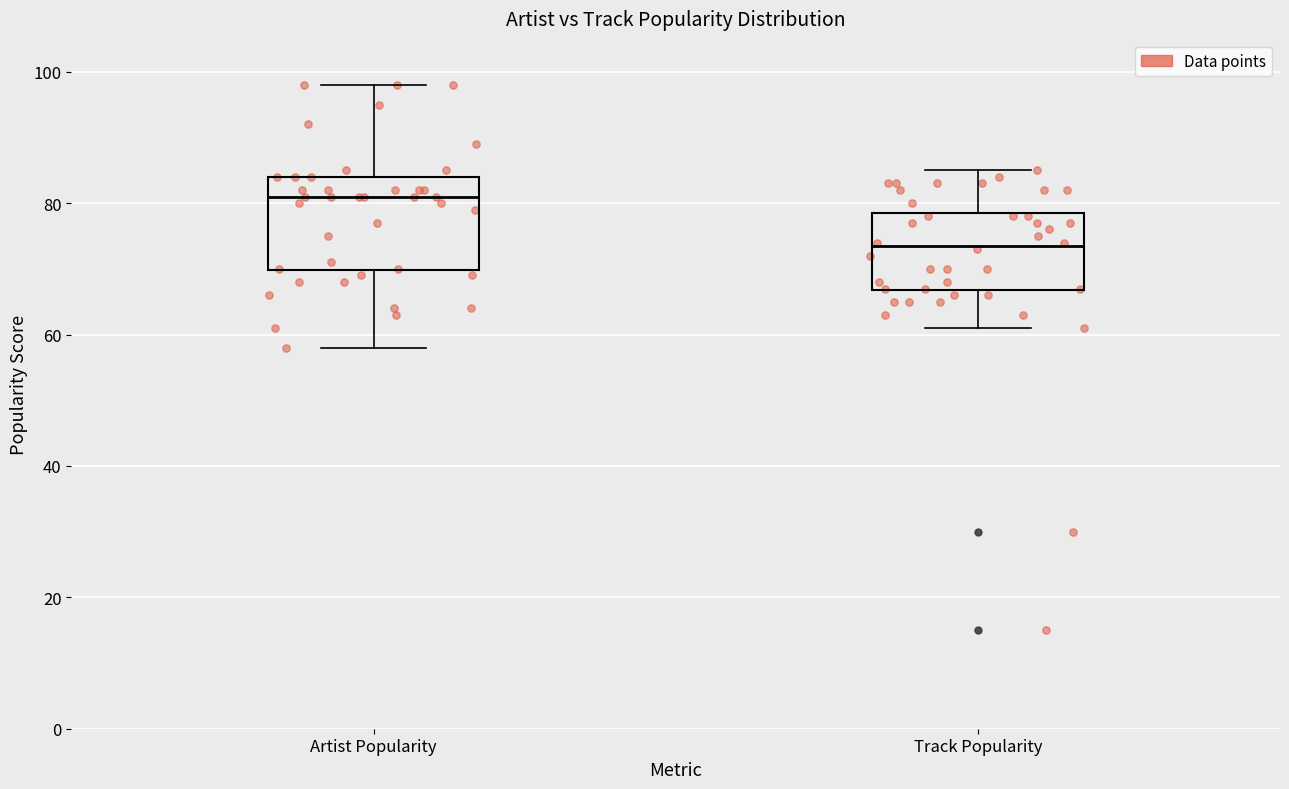

Which box has the highest median line?

Artist Popularity